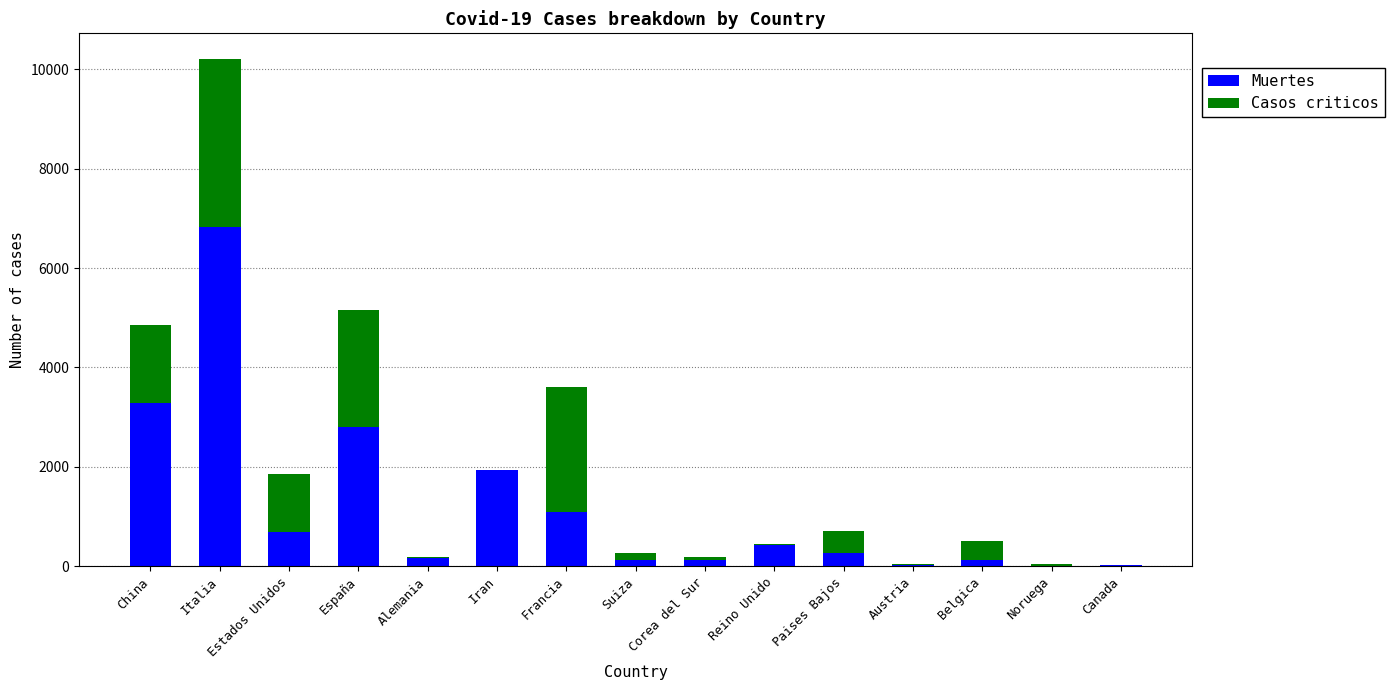

Does the chart contain stacked bars?

Yes